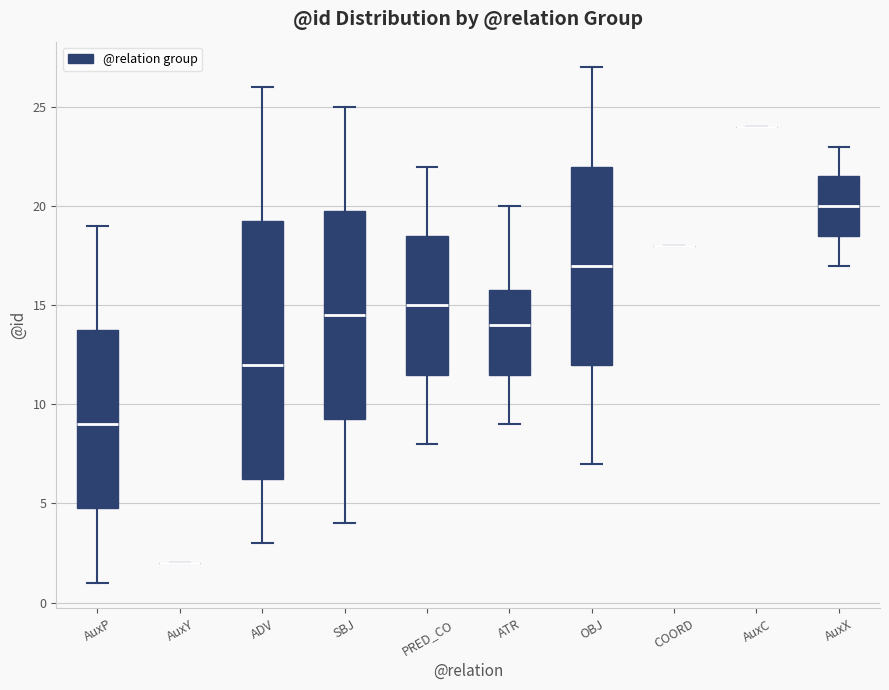

Reading left to right, transcribe this box plot: for each box, give where its median line is, the range the box spans, and where its two whiskers end, as read against the y-axis. The values are not printed on the chart, so give them approximately, as read against the axis.

AuxP: median 9.0, box 5.0 to 14.0, whiskers 1.0 to 19.0
AuxY: box collapsed to a line at 2.0, whiskers 2.0 to 2.0
ADV: median 12.0, box 6.5 to 19.5, whiskers 3.0 to 26.0
SBJ: median 14.5, box 9.5 to 20.0, whiskers 4.0 to 25.0
PRED_CO: median 15.0, box 11.5 to 18.5, whiskers 8.0 to 22.0
ATR: median 14.0, box 11.5 to 16.0, whiskers 9.0 to 20.0
OBJ: median 17.0, box 12.0 to 22.0, whiskers 7.0 to 27.0
COORD: box collapsed to a line at 18.0, whiskers 18.0 to 18.0
AuxC: box collapsed to a line at 24.0, whiskers 24.0 to 24.0
AuxX: median 20.0, box 18.5 to 21.5, whiskers 17.0 to 23.0